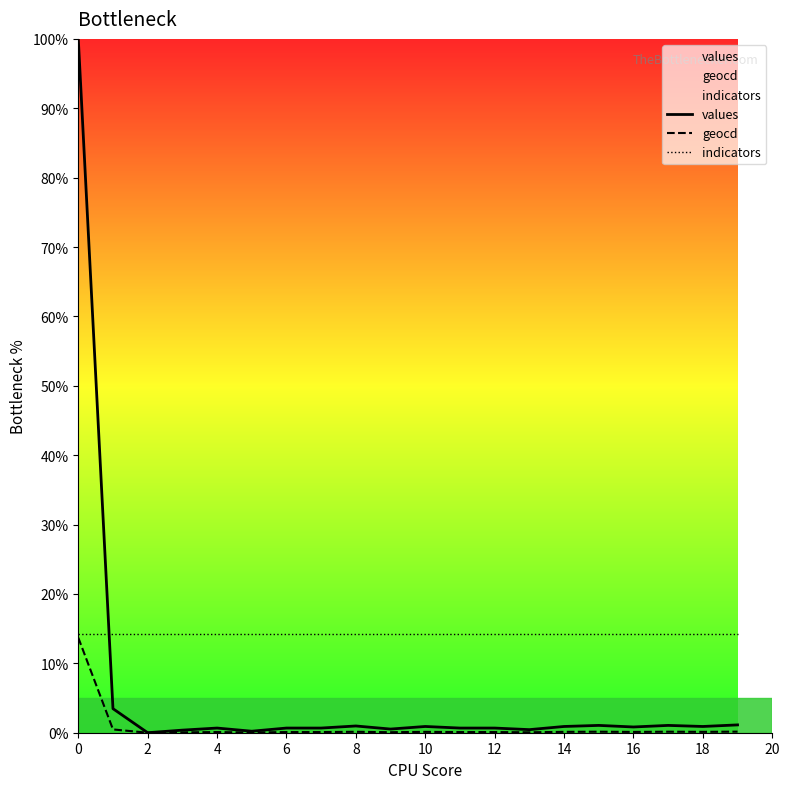

The values series shows 0.7 at 4. True or false?

True